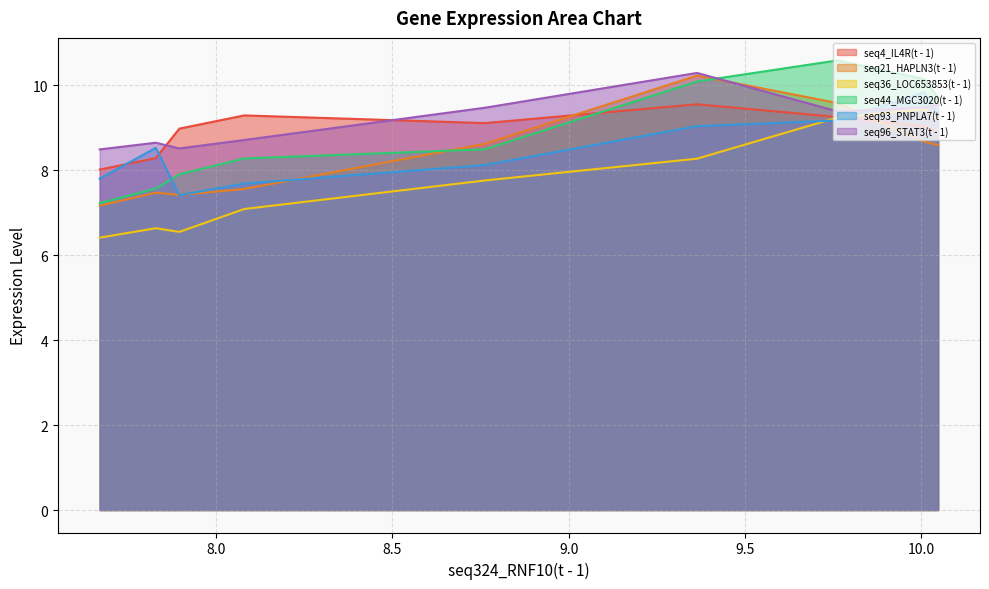

How many interior local valleys does the seq21_HAPLN3(t - 1) series have?

1